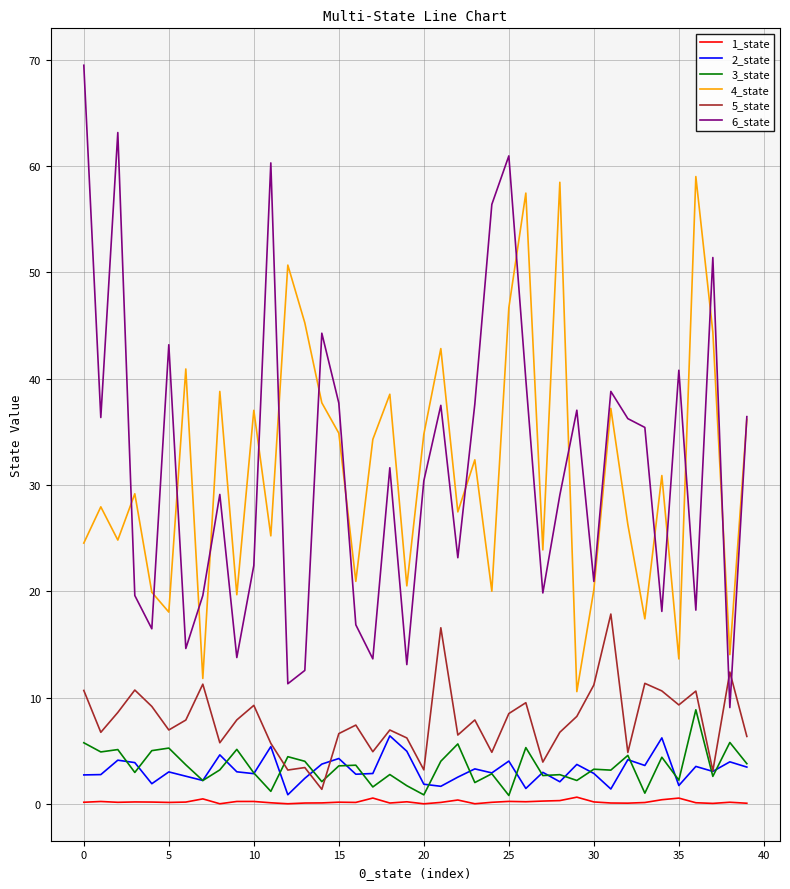

Does the chart have visible grid lines?

Yes